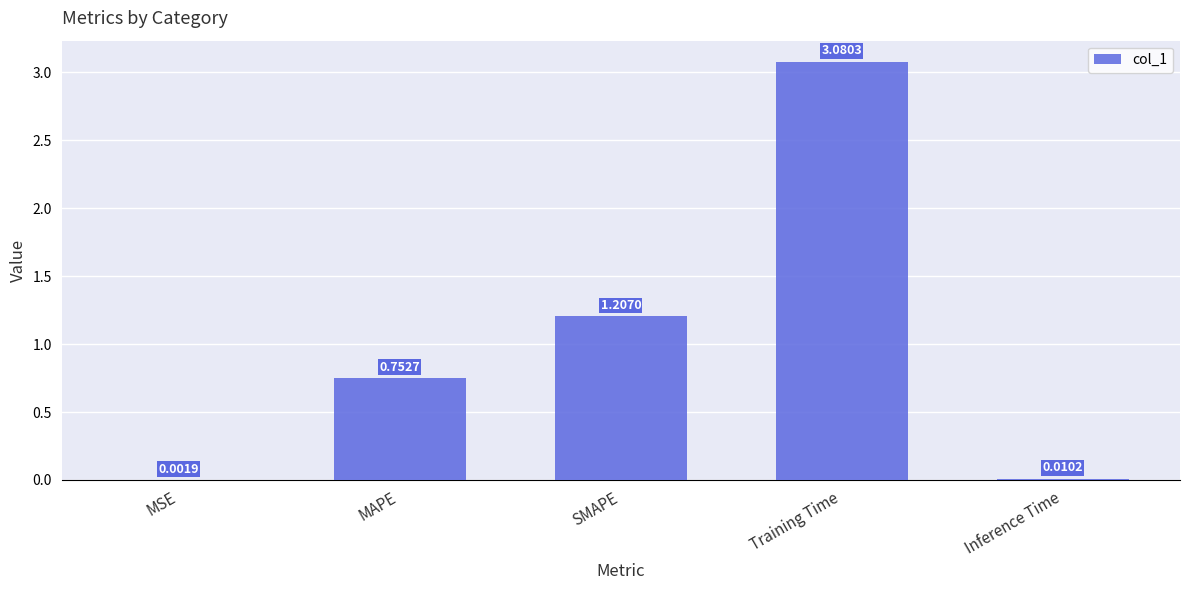

Does the chart contain stacked bars?

No